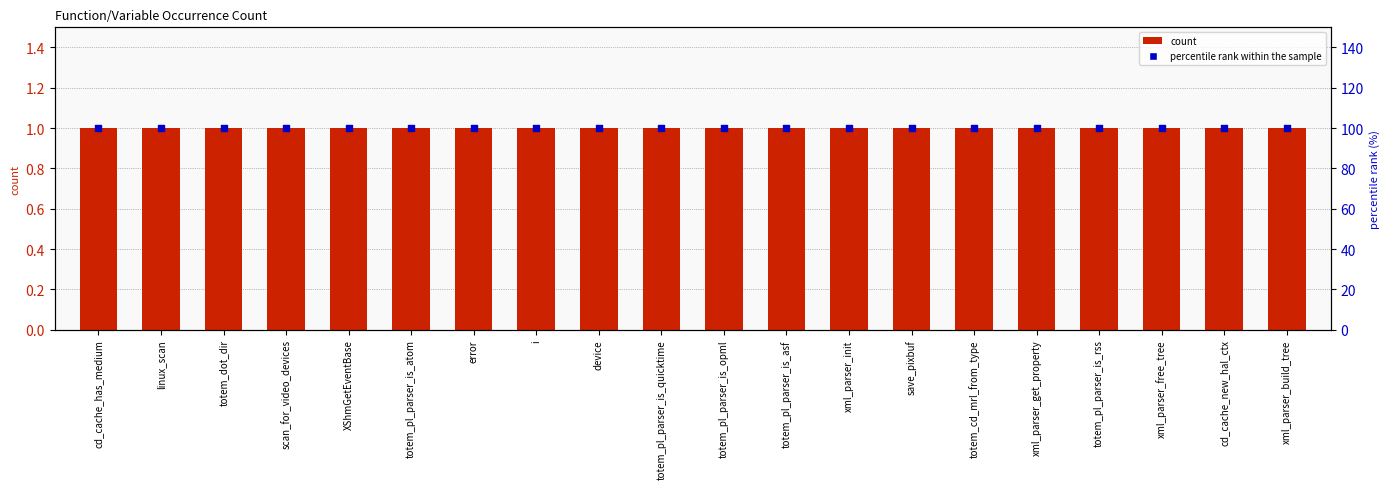

Is the value of count at totem_pl_parser_is_opml greater than the value of percentile rank within the sample at linux_scan?

No